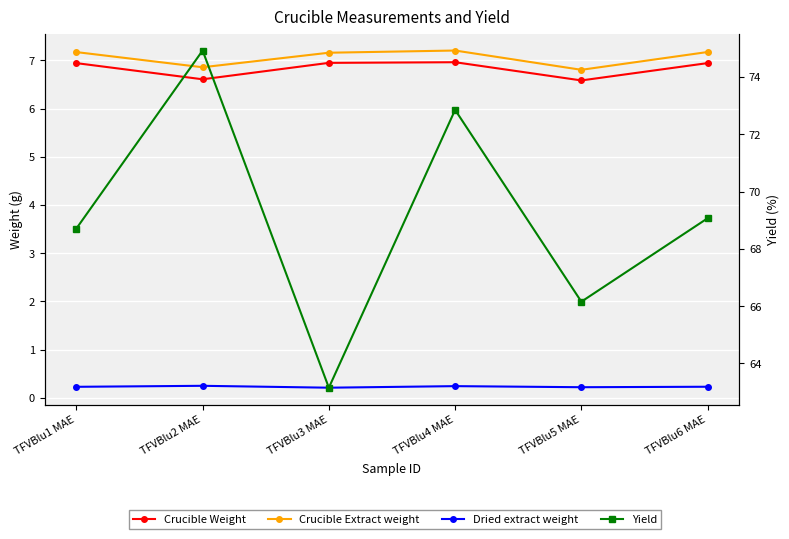

What is the approximate value of Yield at TFVBlu5 MAE?

66.2